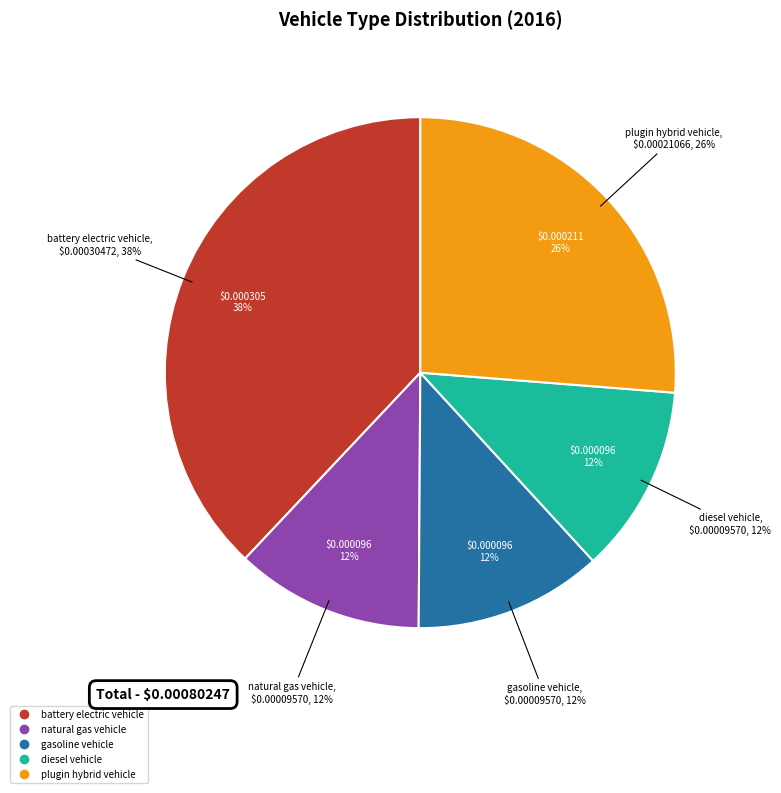

To the nearest percent, what percentage of the pie is battery electric vehicle?

38%